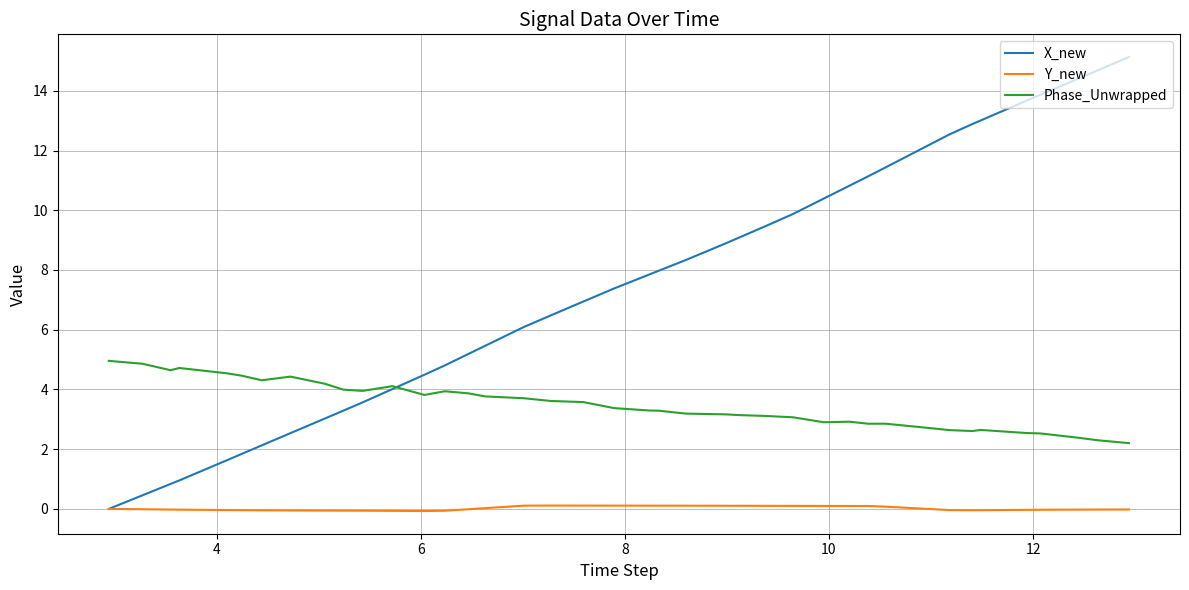

Which series has the largest total across all categories?

X_new